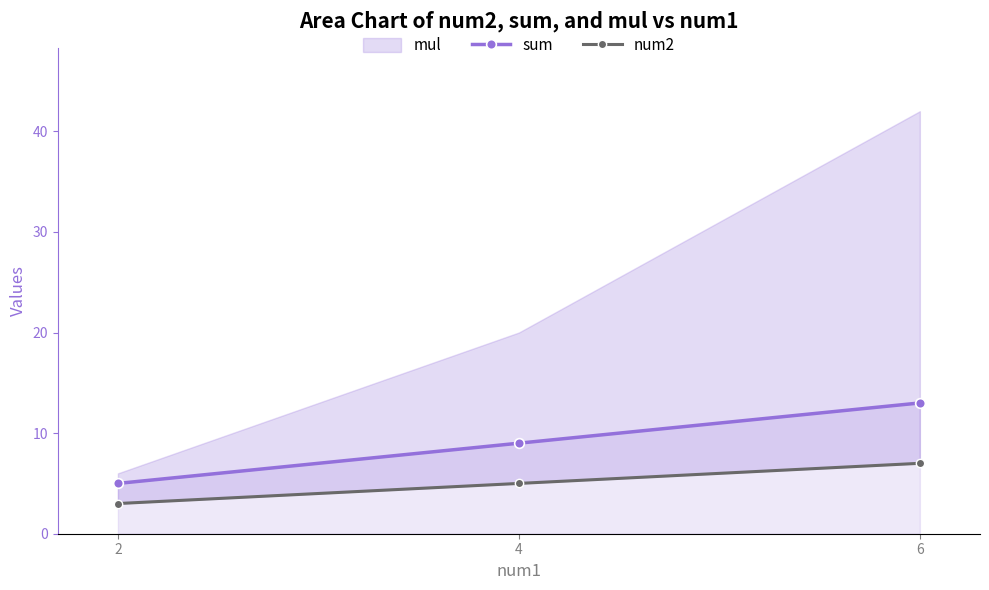

What is the value of the sum point at the 2nd from the left?

9